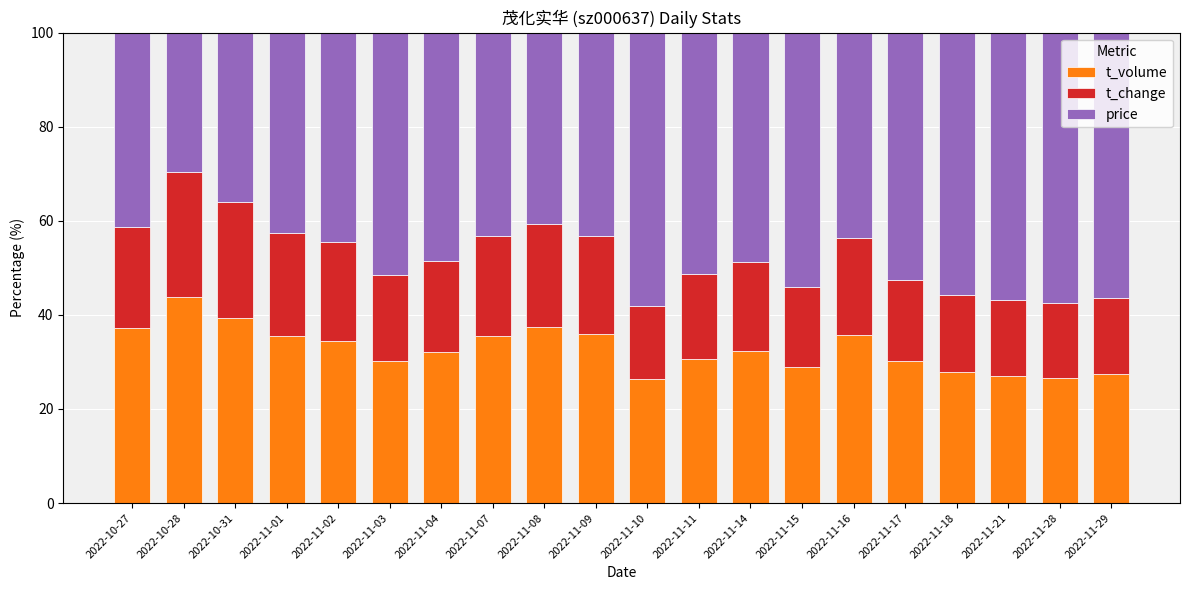

Are the bars grouped side by side (vs. stacked)?

No